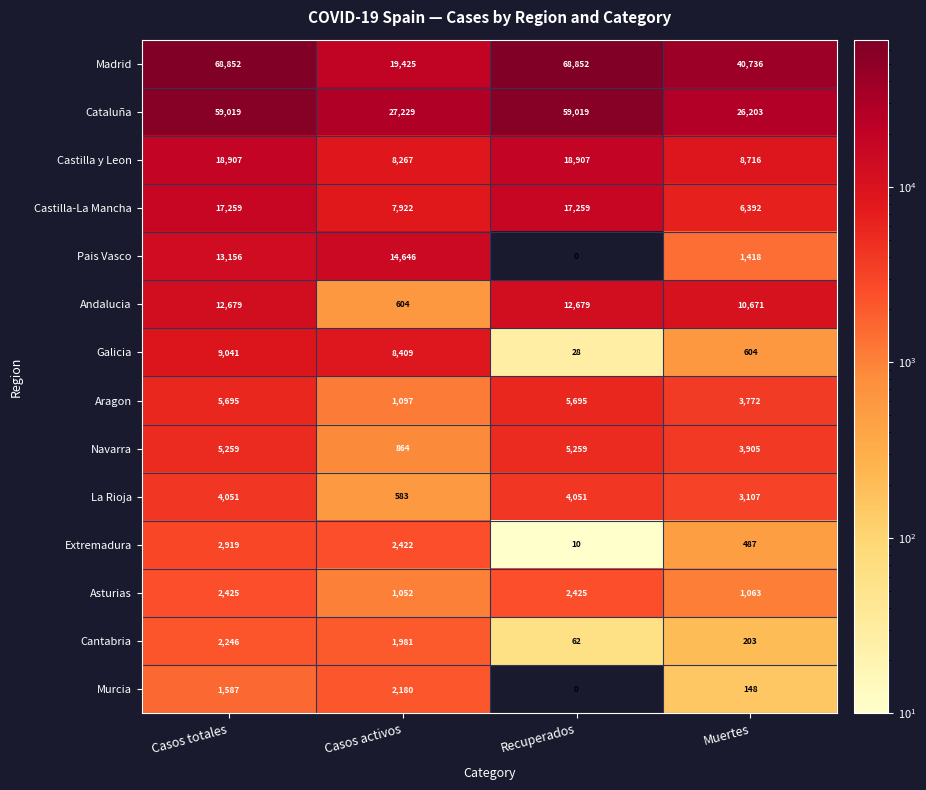

True or false: Cantabria has a value of 203 at Muertes.

True